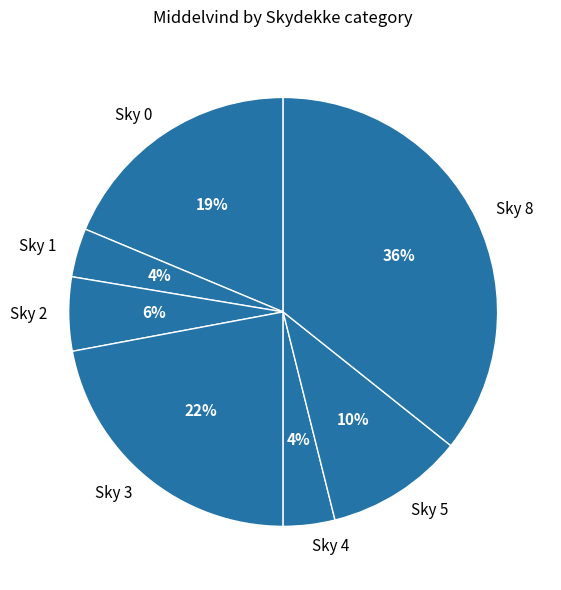

To the nearest percent, what percentage of the pie is Sky 2?

6%